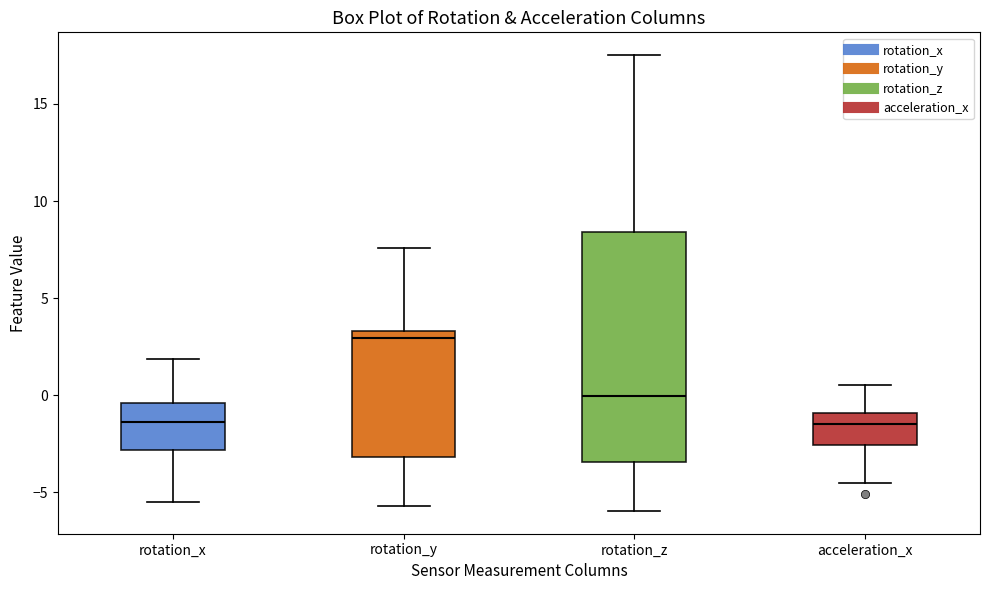

Comparing the boxes themselves (not the whiskers), which one is the tallest?

rotation_z